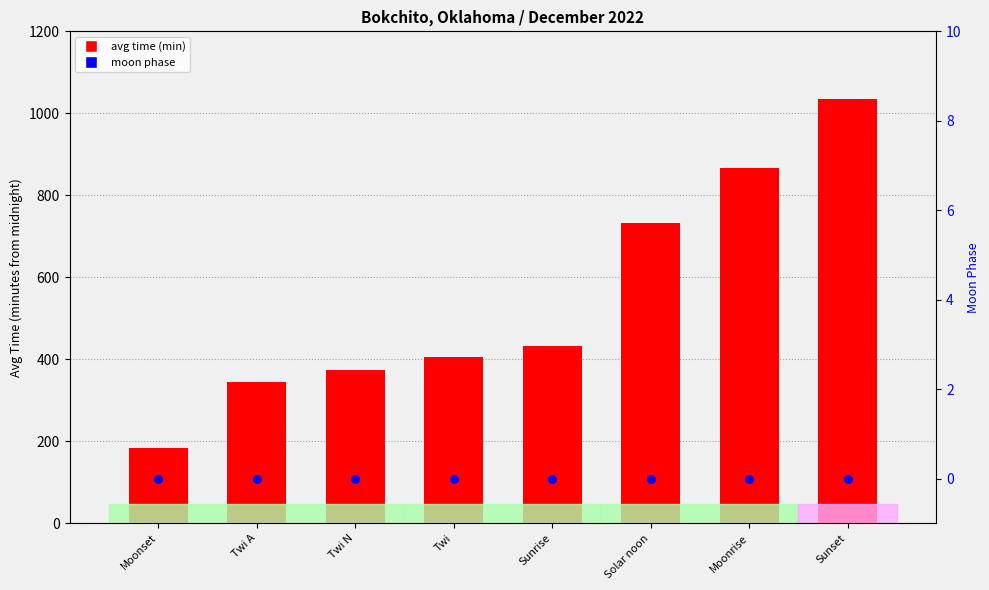

Which series reaches the minimum Y coordinate?

moon phase